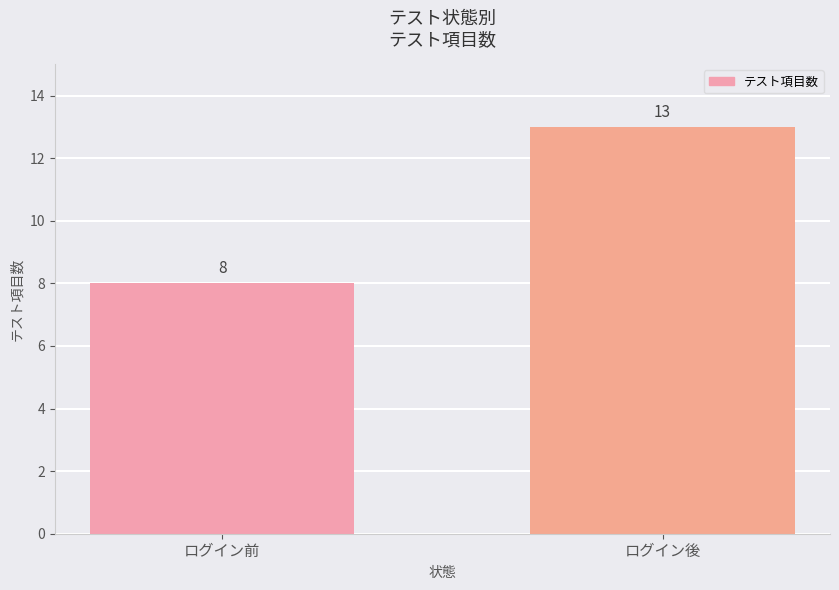

Is it true that the value at ログイン前 is 4?

False